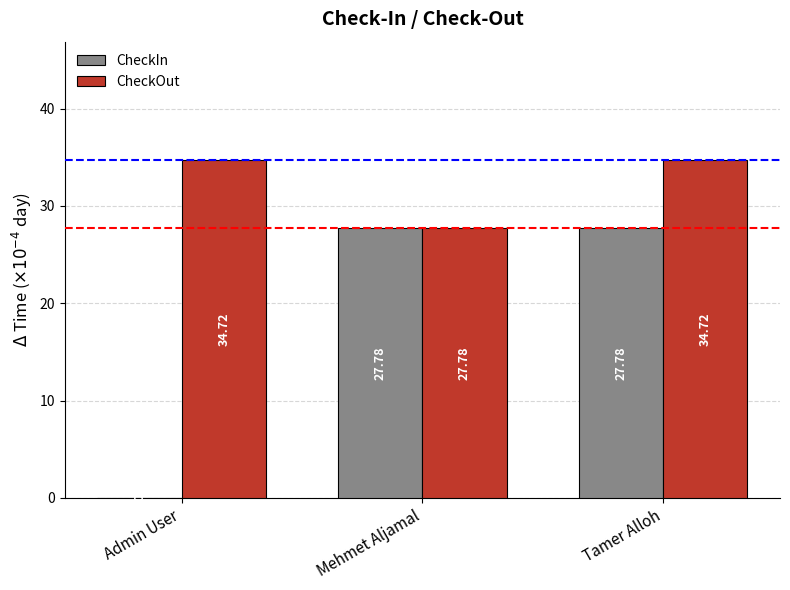

What is the sum of the CheckOut values at Admin User and Tamer Alloh?

69.4